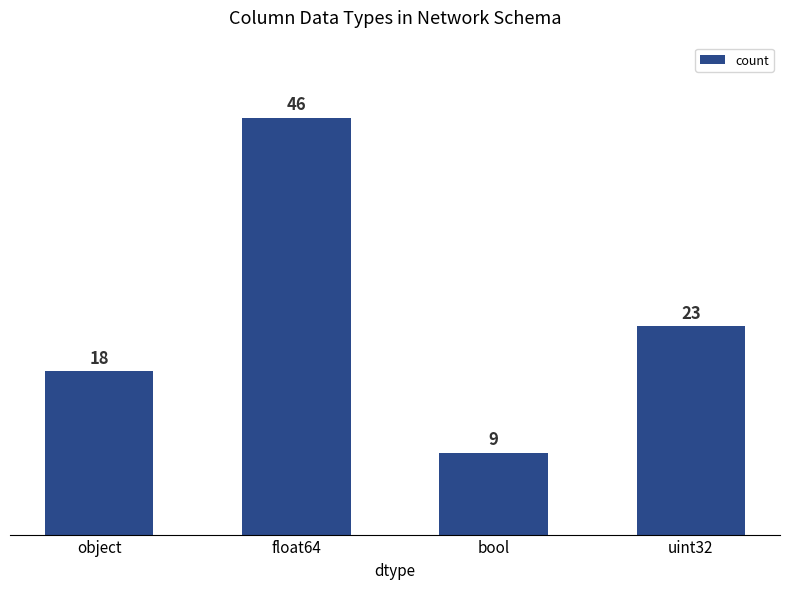

What is the ratio of the value at object to the value at float64?

0.4